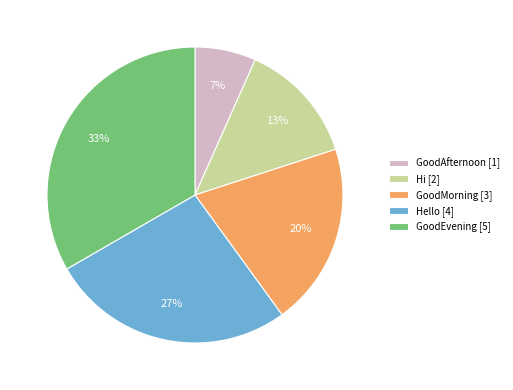

Does any single category account for the majority?

No